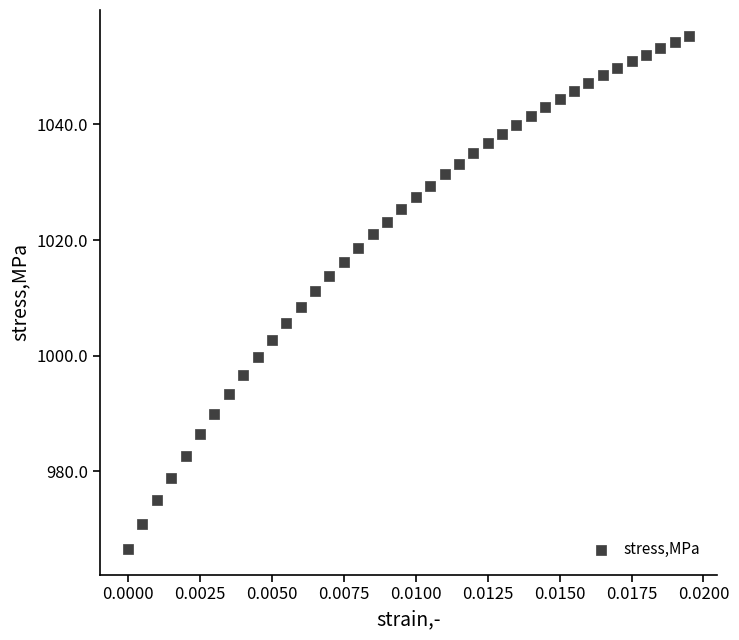

What is the range of Y values (max minus min)?

88.8